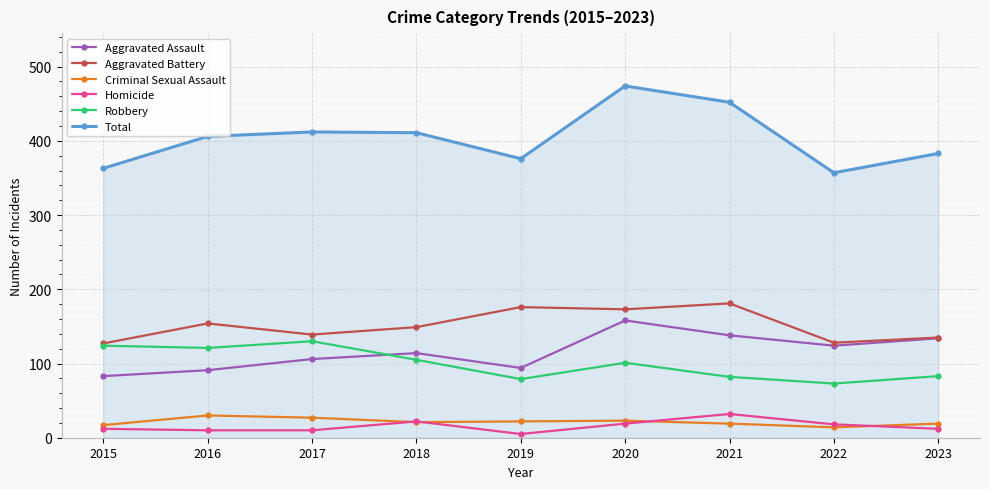

True or false: Homicide and Aggravated Assault cross at least once.

False